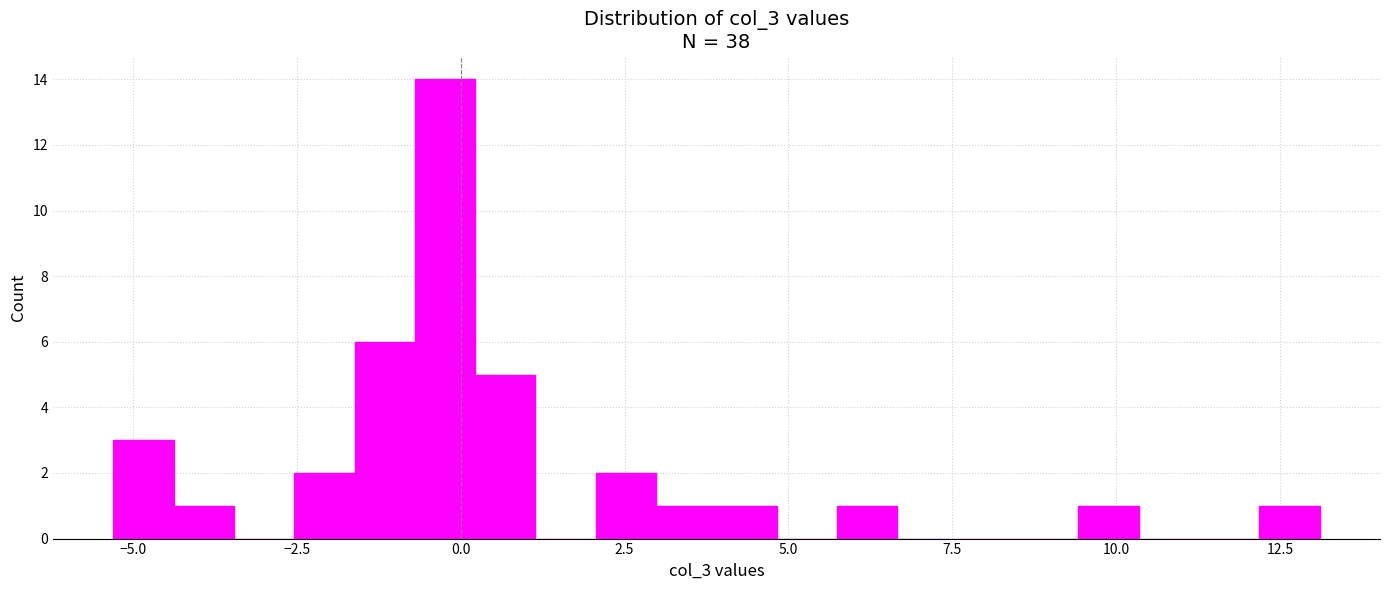

Read against the x-axis, roughly where is the centre of the tallest bar?

0.0